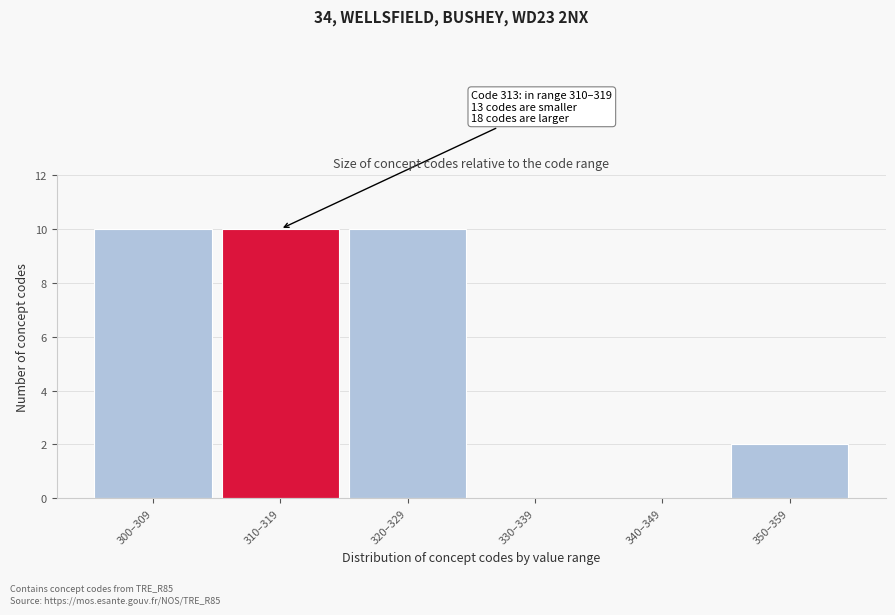

Reading left to right, what are all the values shown in this chart?

300–309=10	310–319=10	320–329=10	330–339=0	340–349=0	350–359=2